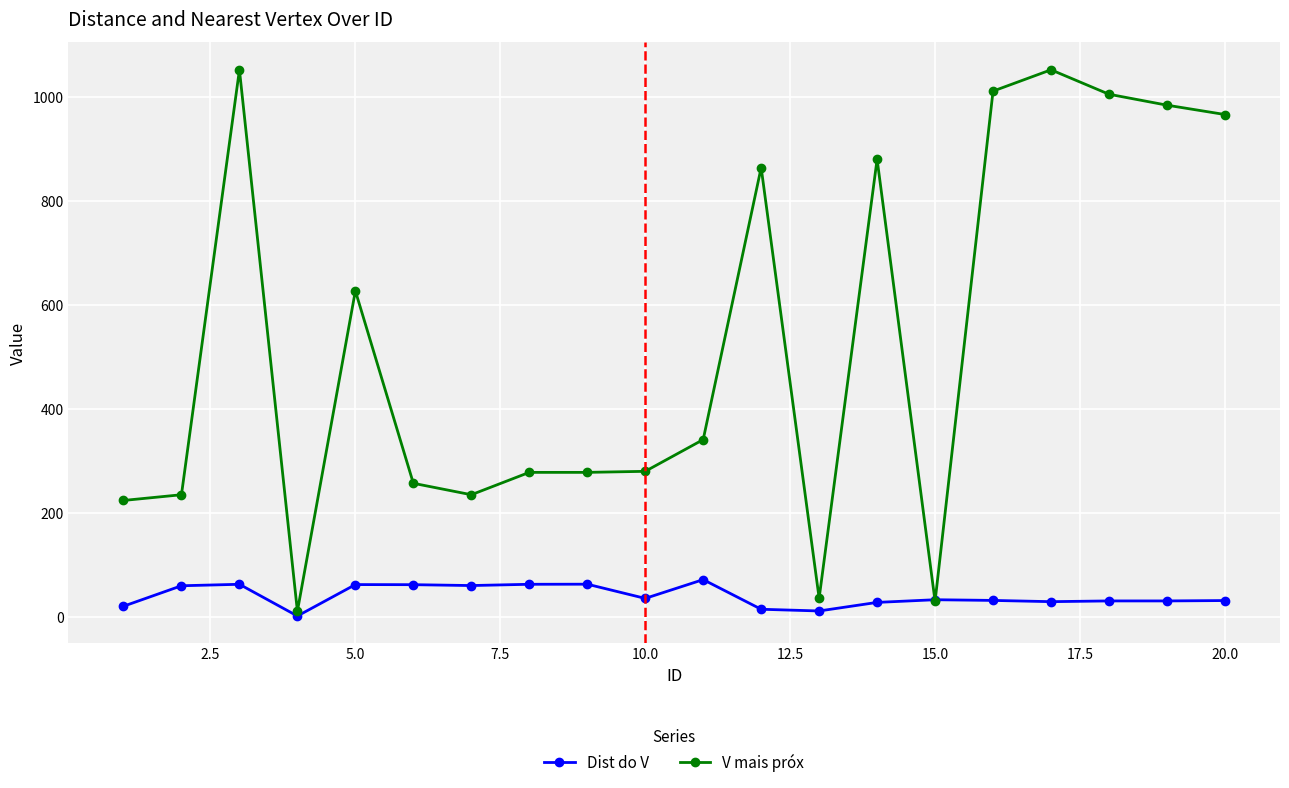

Which series has the widest spread of values?

V mais próx